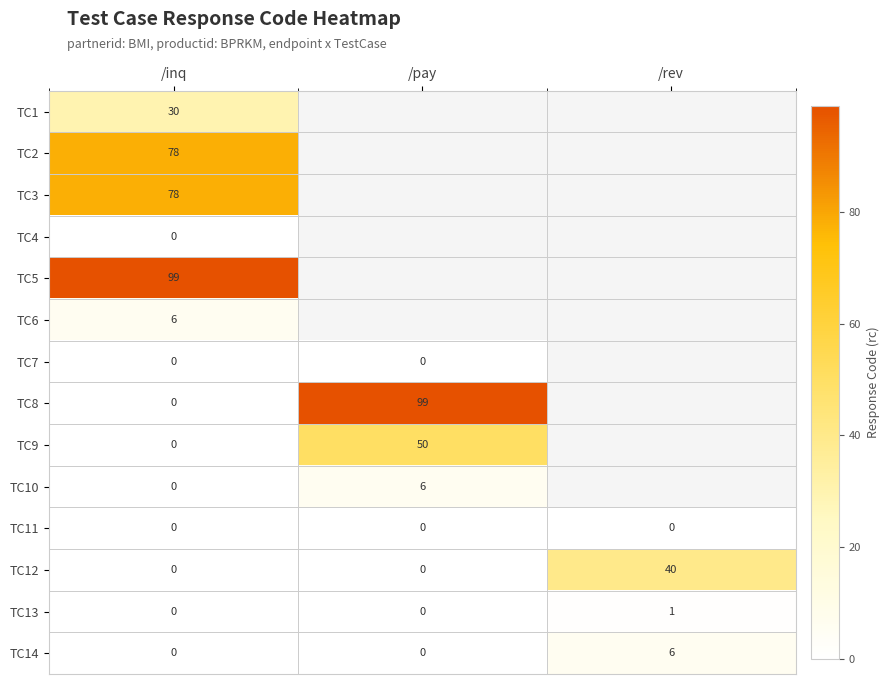

What is the difference between the highest and lowest values at /inq?

99